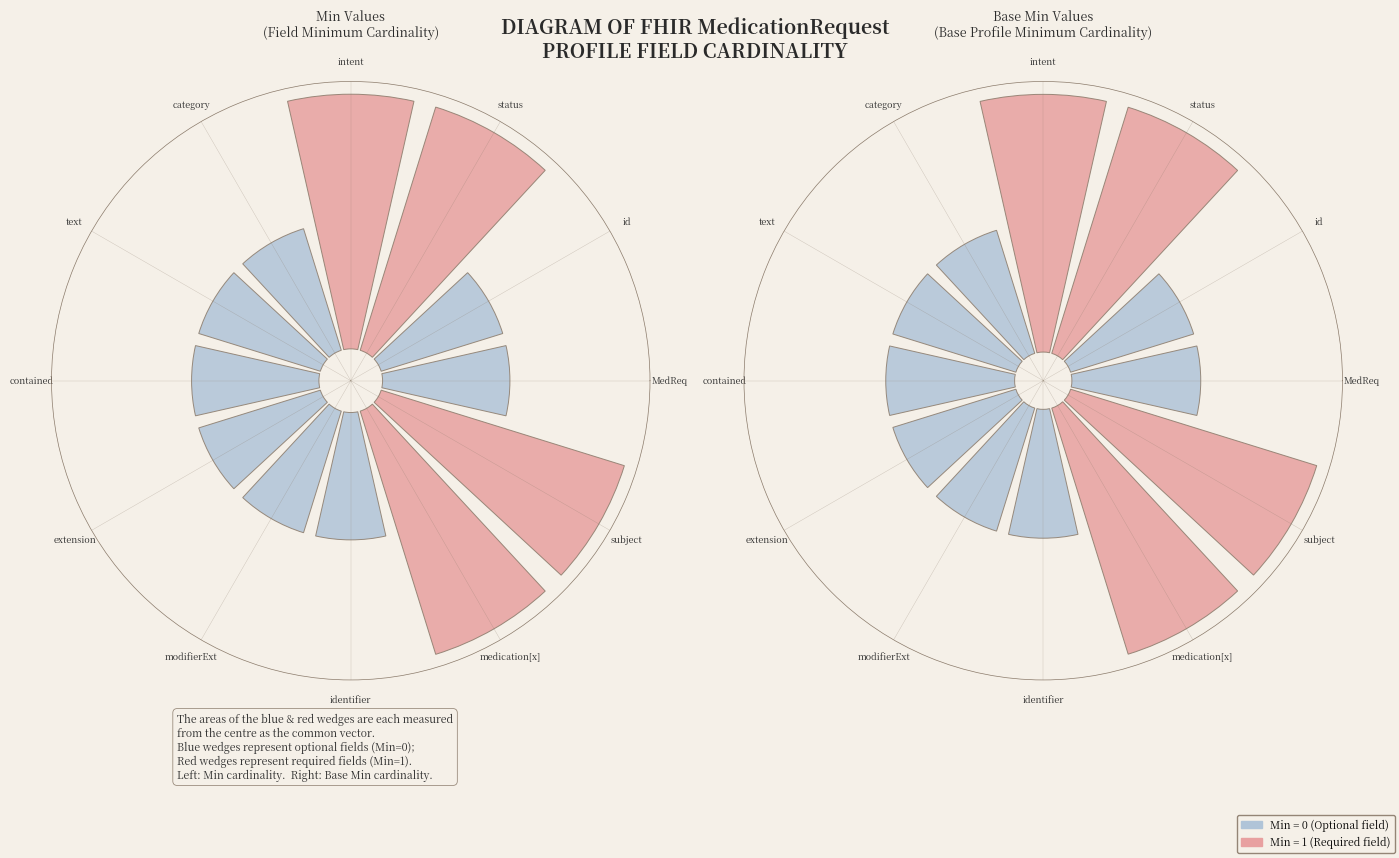

Rank the categories by value from highest to lowest.

status, intent, medication[x], subject, MedReq, id, category, text, contained, extension, modifierExt, identifier